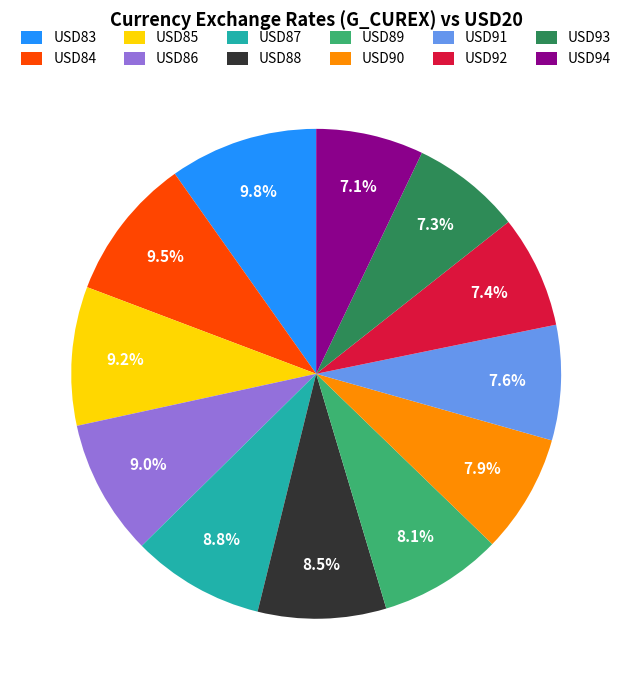

How many segments does this pie chart have?

12